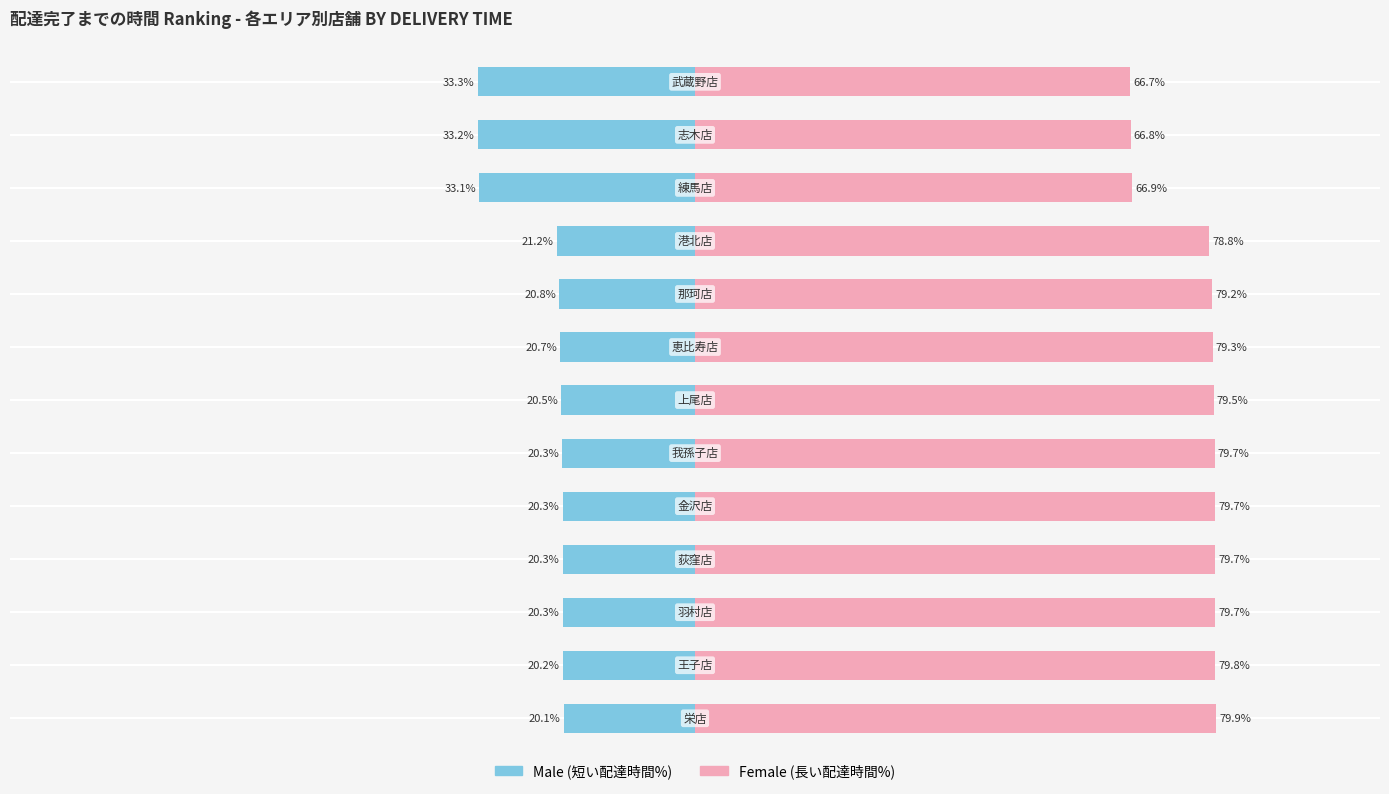

At how many categories does at least one series exceed 56?

13